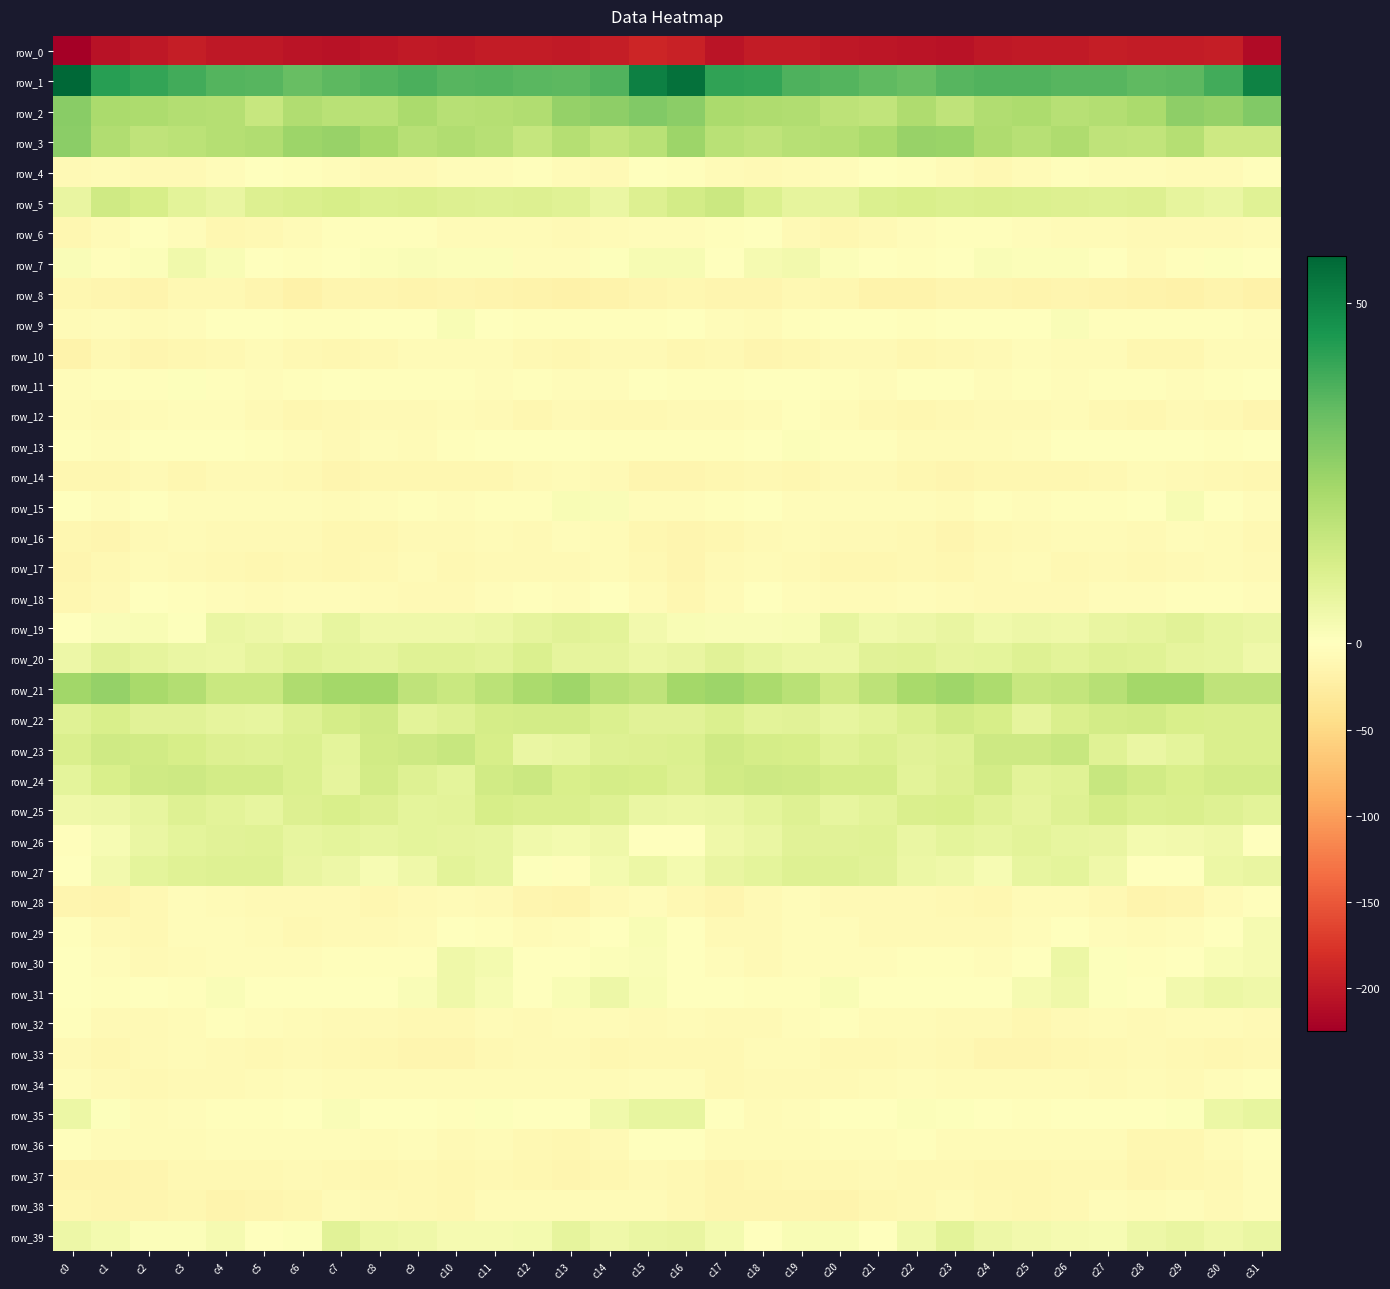

Where does the row_7 series first go above 0?

c0